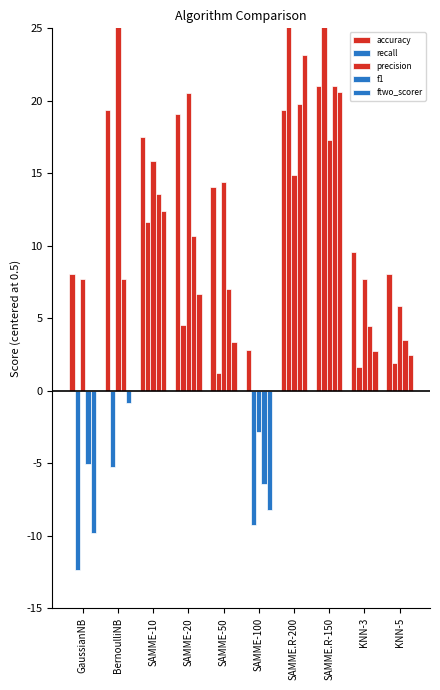

At SAMME.R-200, list the series in order from largest to smallest.

recall, ftwo_scorer, f1, accuracy, precision